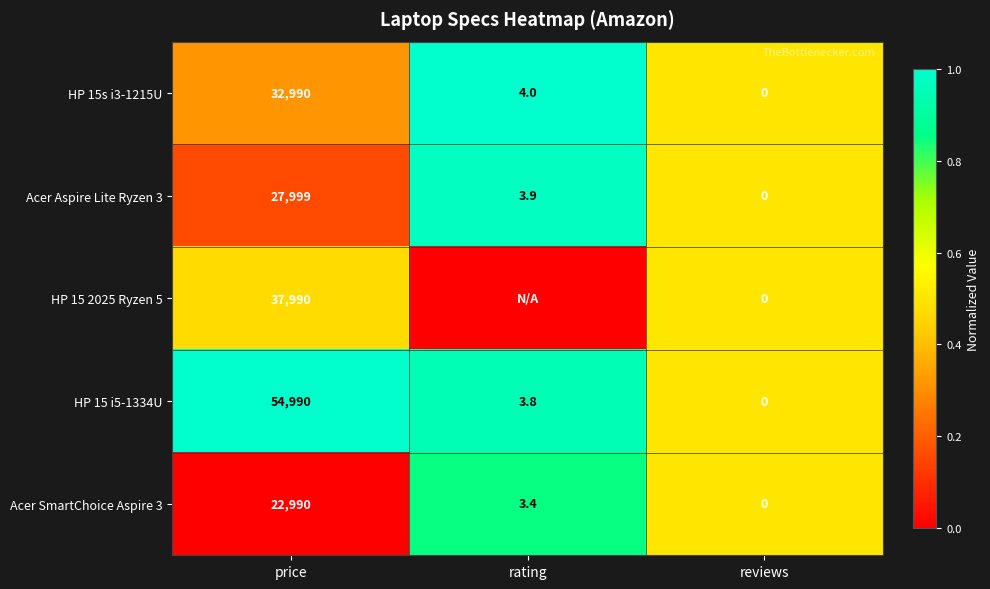

Which category has the lowest value in the Acer Aspire Lite Ryzen 3 series?

reviews